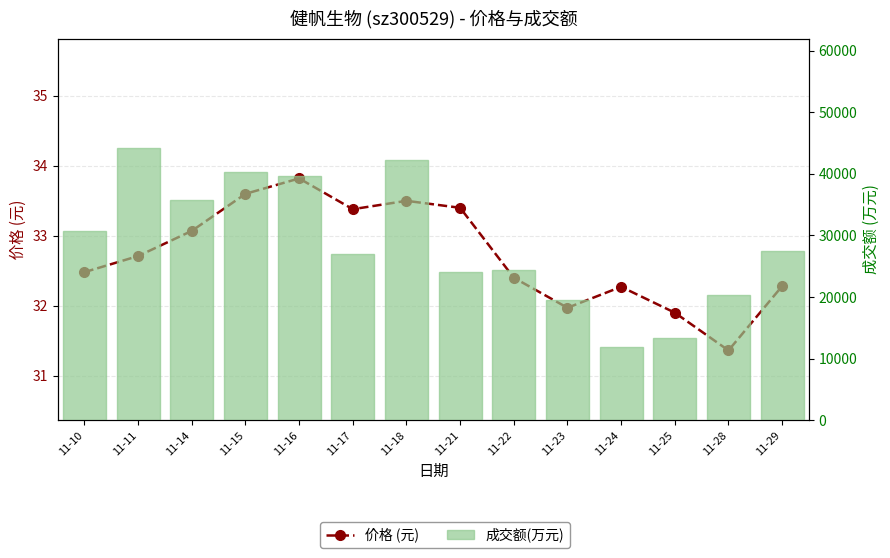

What is the value of the 成交额(万元) bar at the 13th from the left?

20259.0